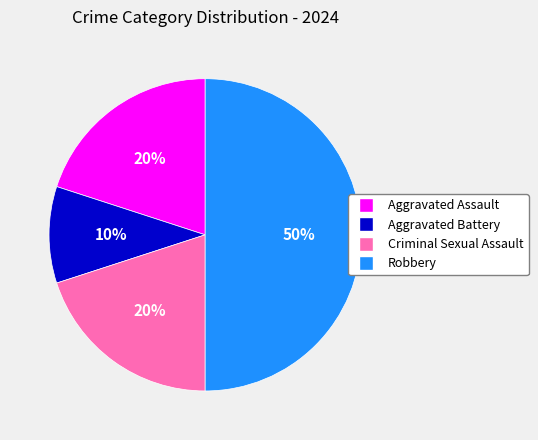

The Aggravated Assault slice represents 27% of the pie. True or false?

False